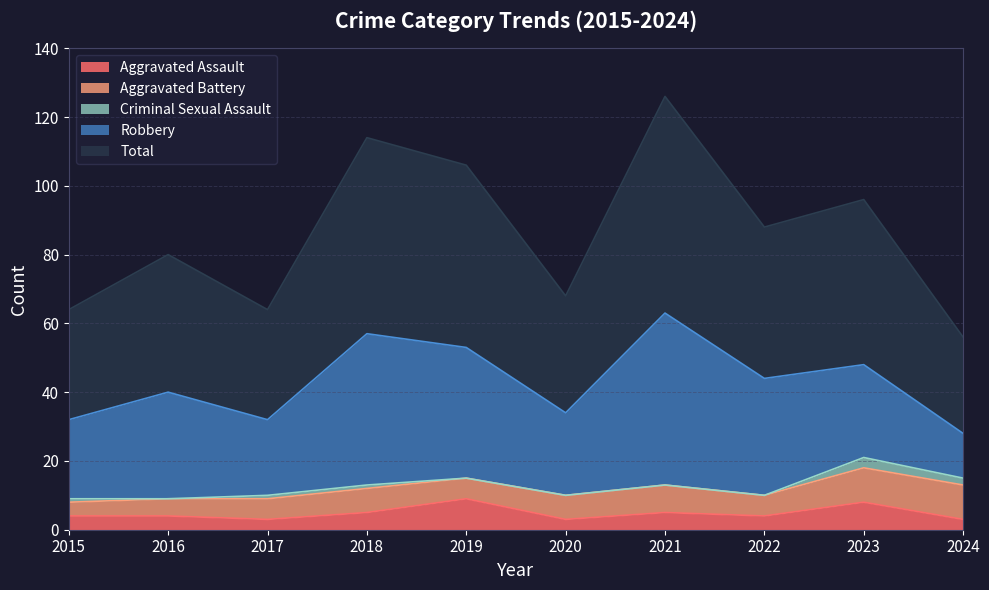

Read the Aggravated Battery value at 2024.

10